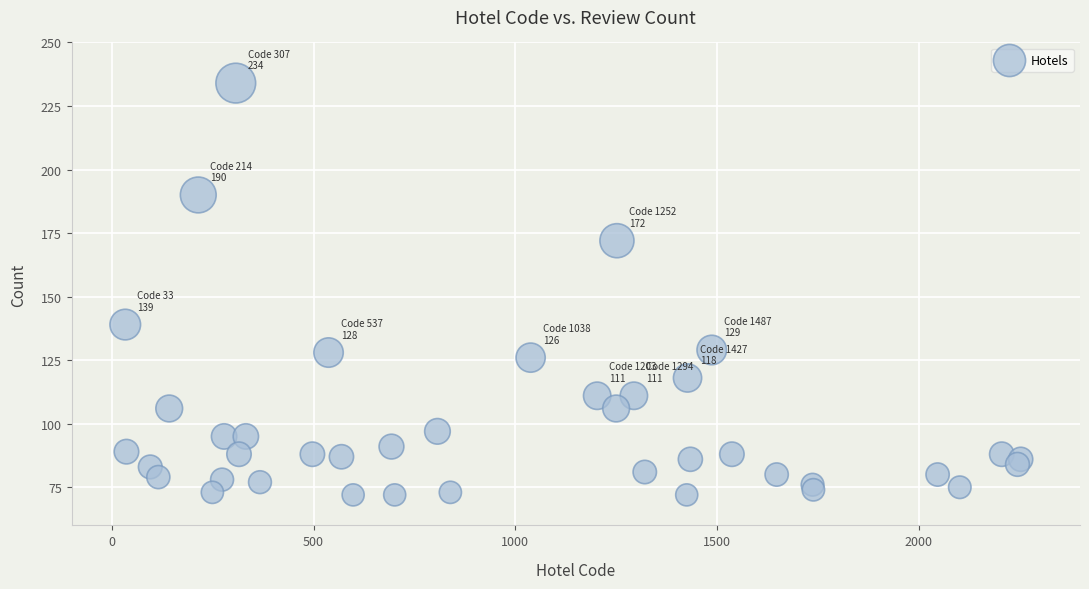

What is the range of X values (max minus min)?

2220